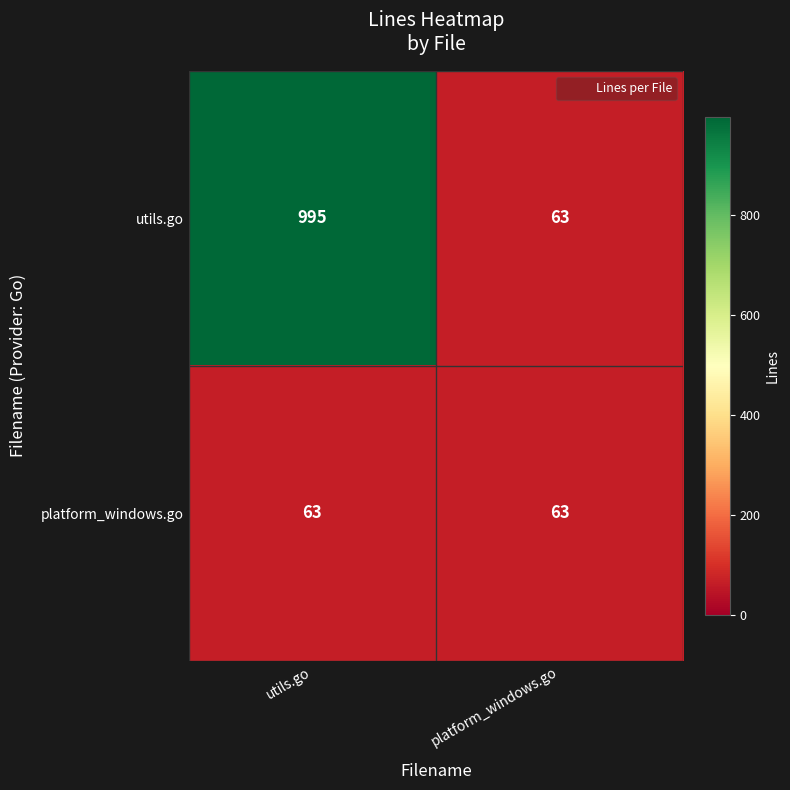

True or false: utils.go has a value of 89 at platform_windows.go.

False